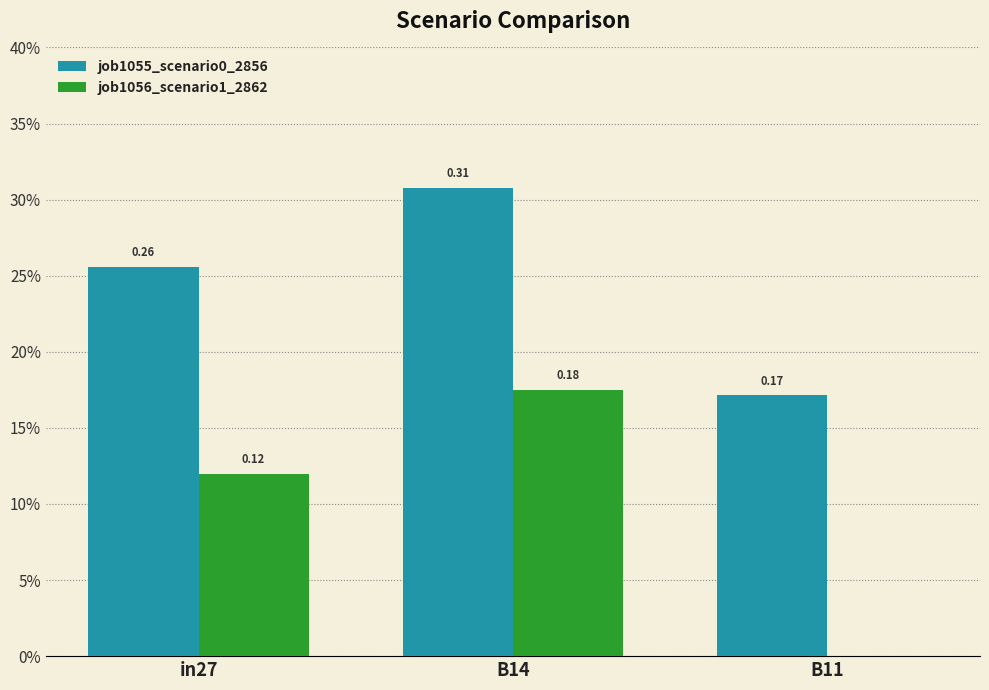

What is the total value across all series at in27?

0.4